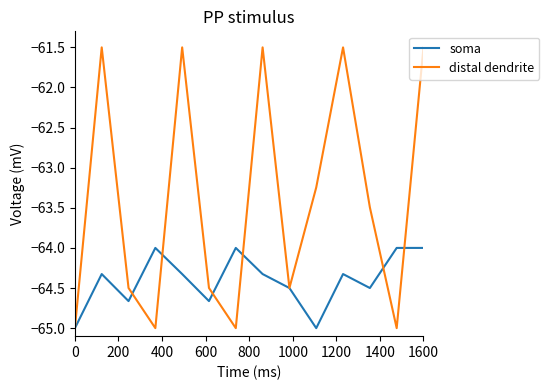

What is the minimum value shown in the chart?

-65.0